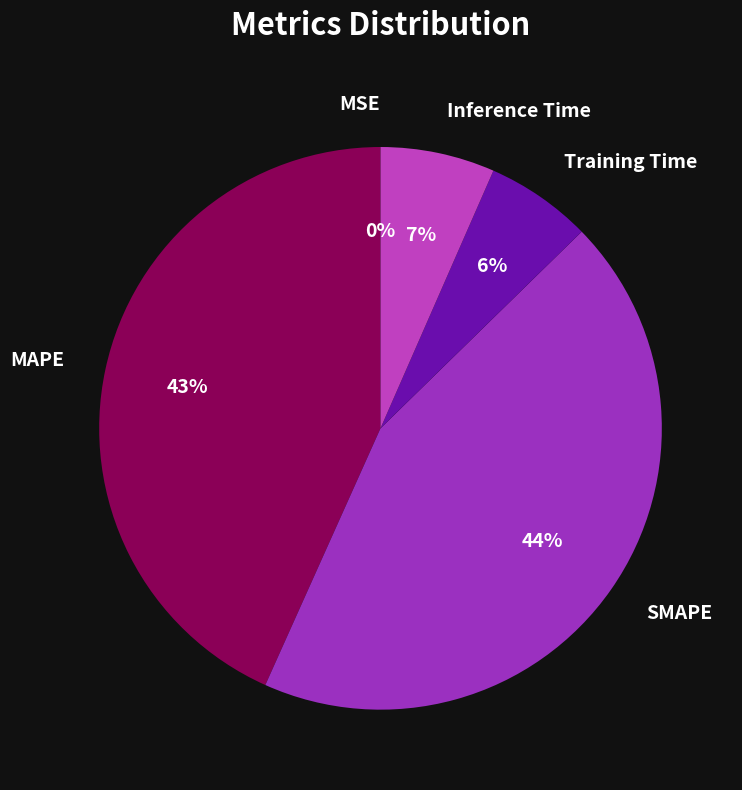

Which category has the biggest portion of the pie?

SMAPE